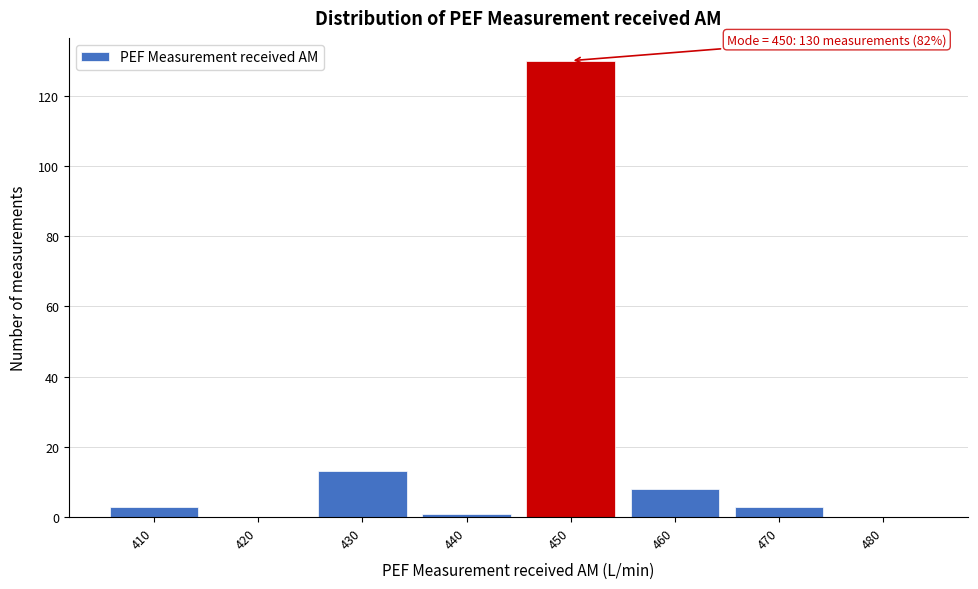

Which range on the x-axis has the tallest bar?

445 to 455